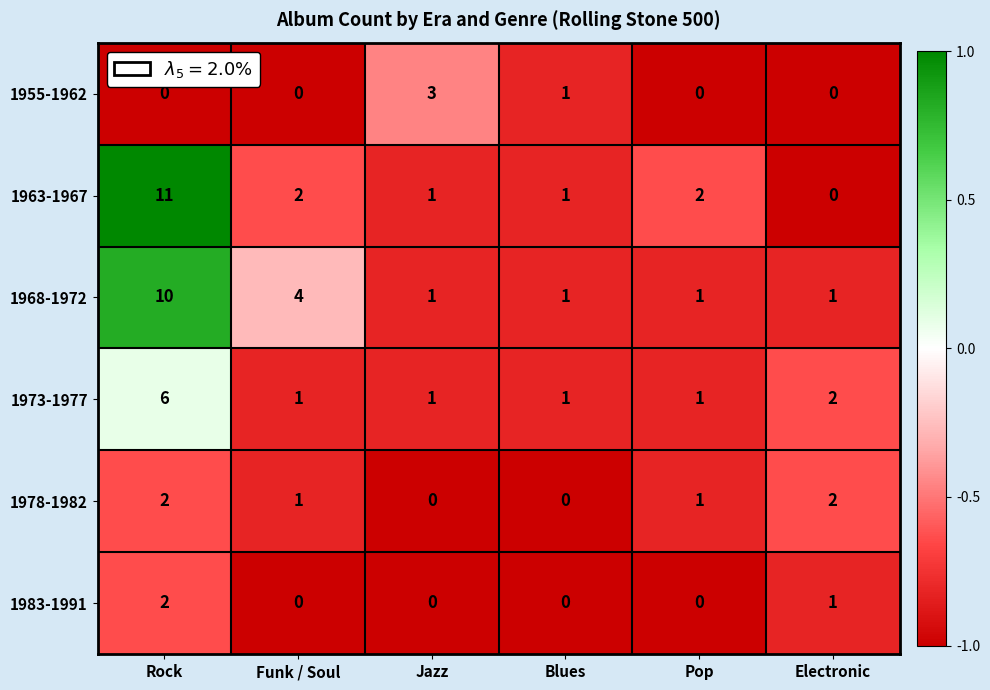

How many distinct data groups are displayed?

6